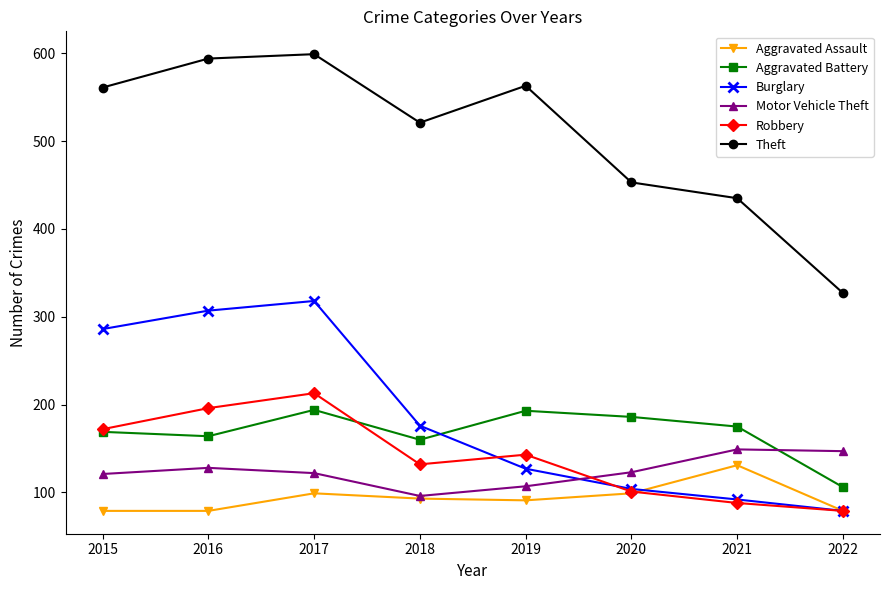

The value of Aggravated Battery at 2016 is 294. True or false?

False